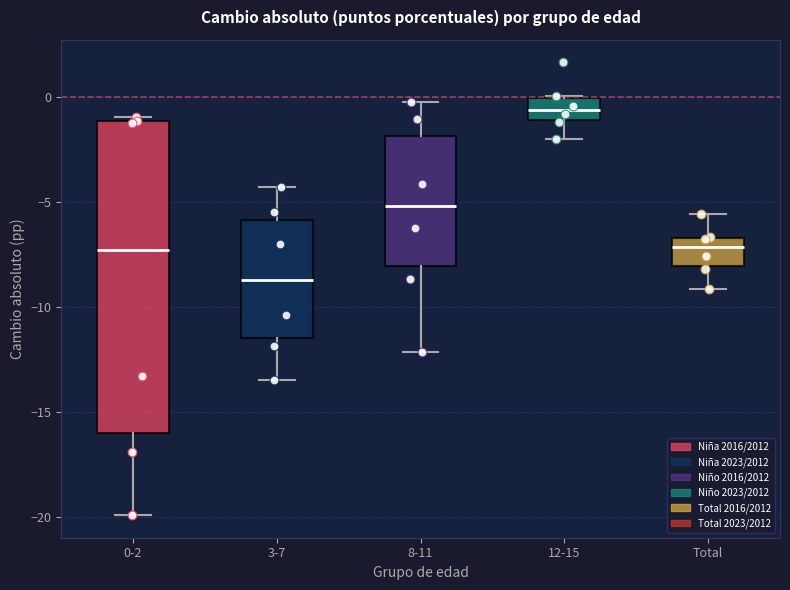

Reading left to right, read every box against the y-axis: the position of its median line, the range the box covers, and the ends of its whiskers. The values are not printed on the chart, so give them approximately, as read against the axis.

0-2: median -7.5, box -16.0 to -1.0, whiskers -20.0 to -1.0 (just above the box's upper edge)
3-7: median -8.5, box -11.5 to -6.0, whiskers -13.5 to -4.5
8-11: median -5.0, box -8.0 to -2.0, whiskers -12.0 to 0.0
12-15: median -0.5, box -1.0 to 0.0, whiskers -2.0 to 0.0
Total: median -7.0, box -8.0 to -6.5, whiskers -9.0 to -5.5